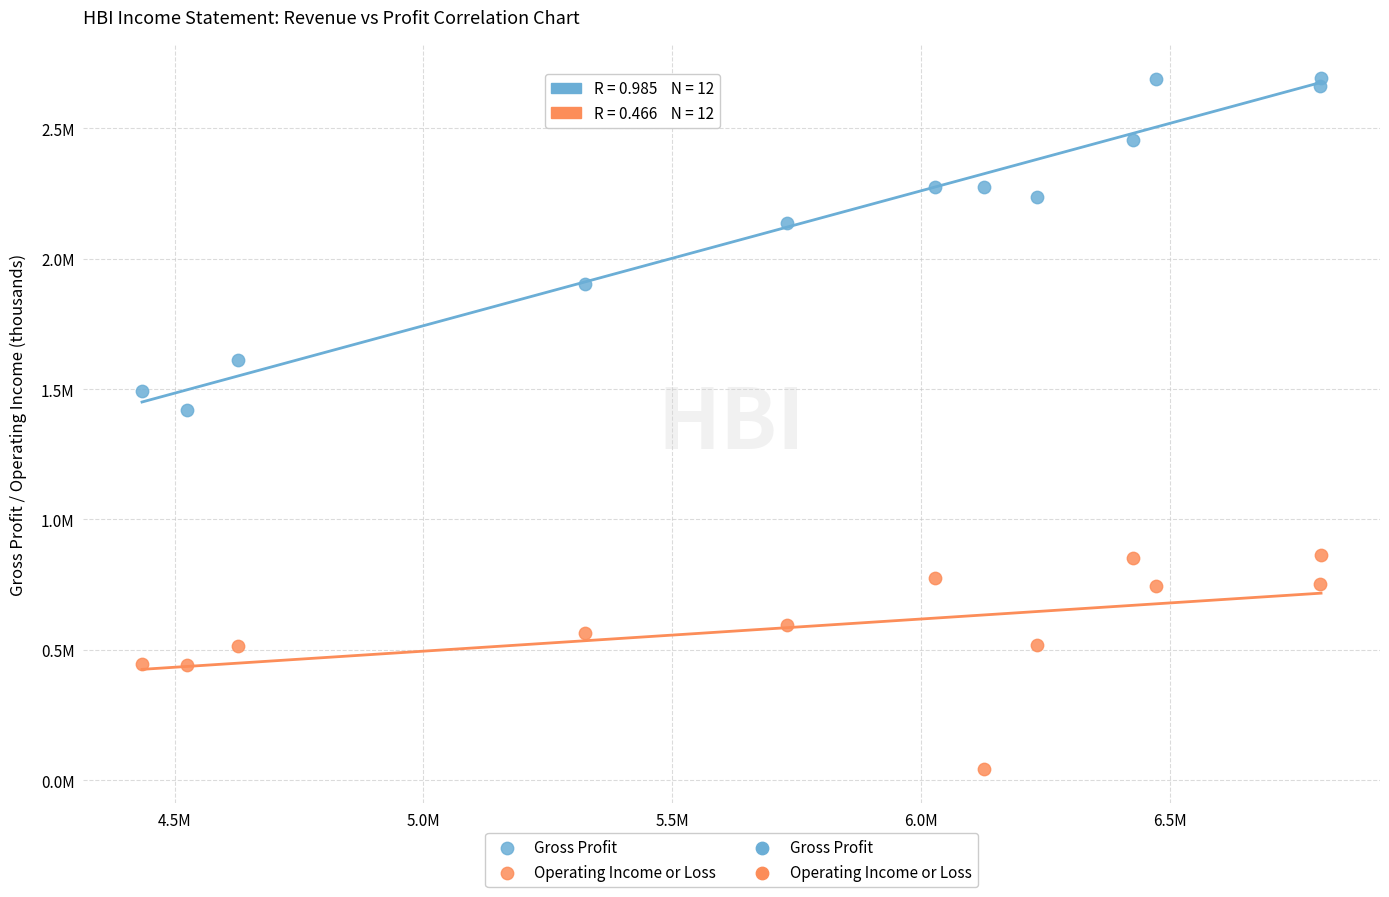

Which series has the largest Y range (max minus min)?

Gross Profit